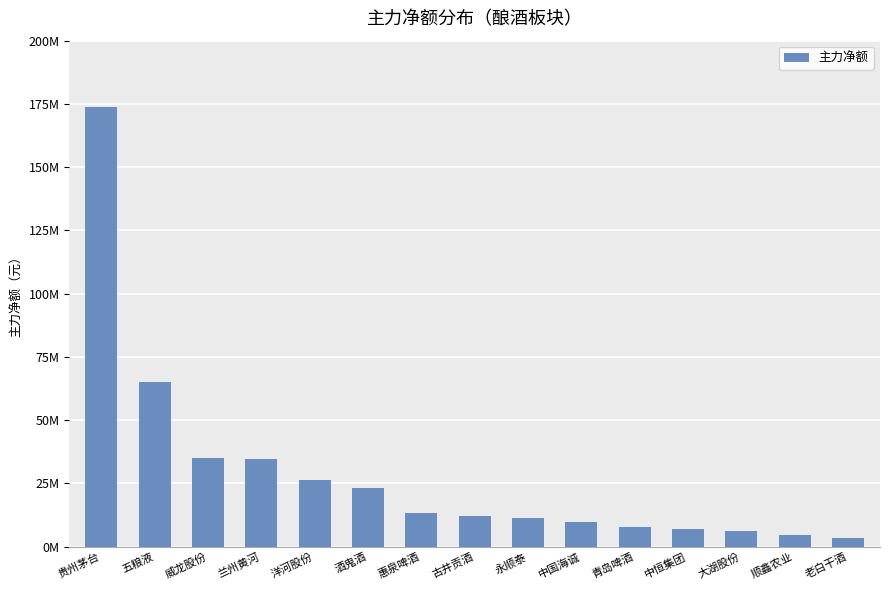

The chart shows a value of 100218712 at 五粮液. True or false?

False